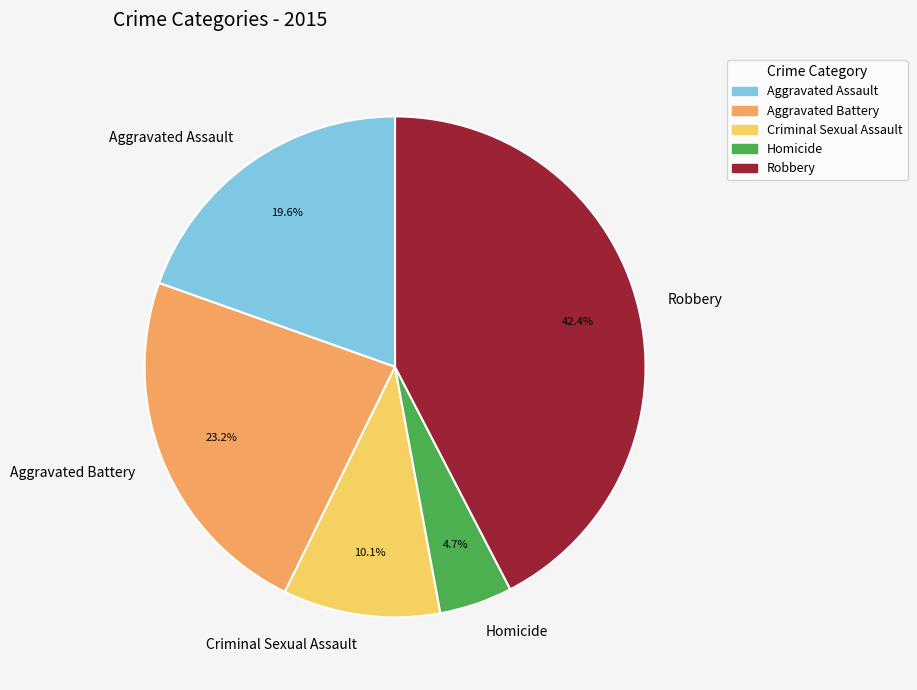

Is there any slice that represents more than half of the pie?

No